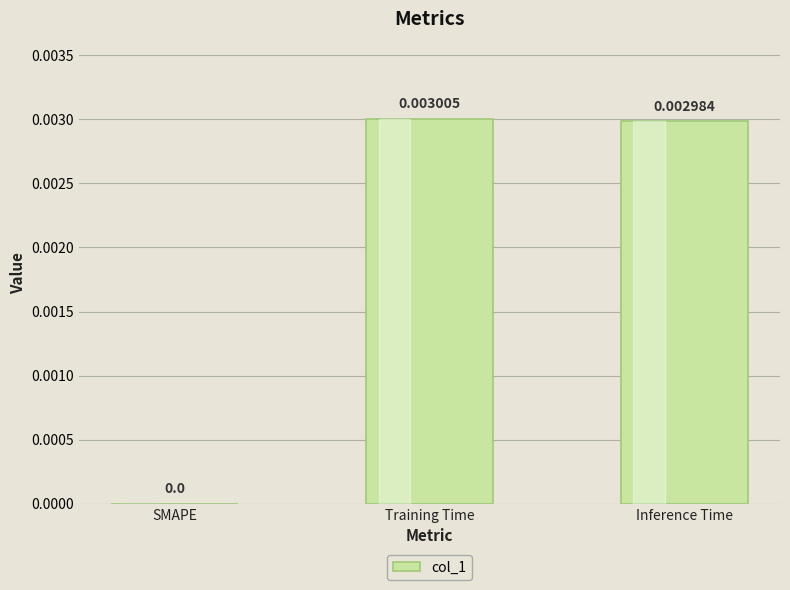

The chart shows a value of 0.0 at SMAPE. True or false?

True